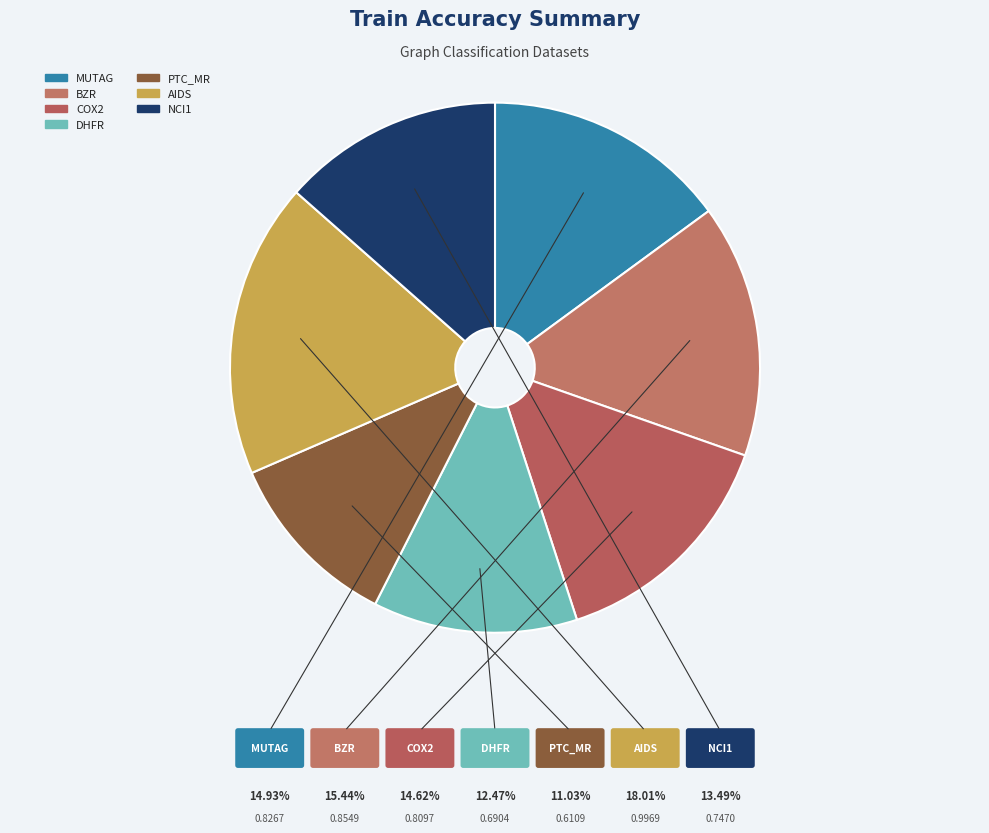

Rank the categories by value from highest to lowest.

AIDS, BZR, MUTAG, COX2, NCI1, DHFR, PTC_MR